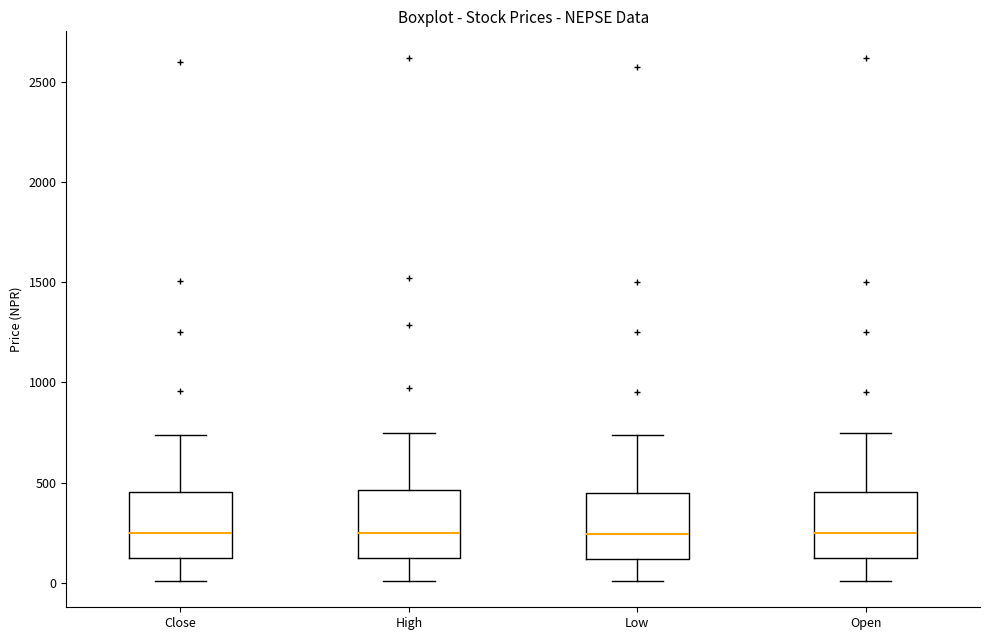

Reading left to right, read every box against the y-axis: the position of its median line, the range the box covers, and the ends of its whiskers. The values are not printed on the chart, so give them approximately, as read against the axis.

Close: median 250, box 100 to 450, whiskers 0 to 750
High: median 250, box 150 to 450, whiskers 0 to 750
Low: median 250, box 100 to 450, whiskers 0 to 750
Open: median 250, box 150 to 450, whiskers 0 to 750